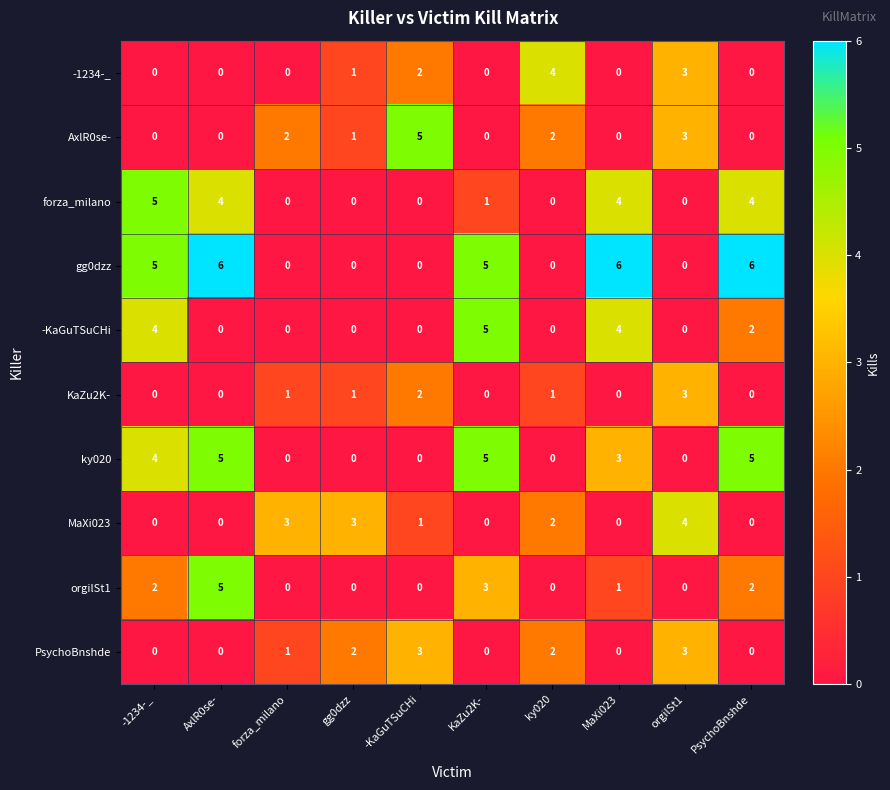

The value of KaZu2K- at AxlR0se- is 0. True or false?

True